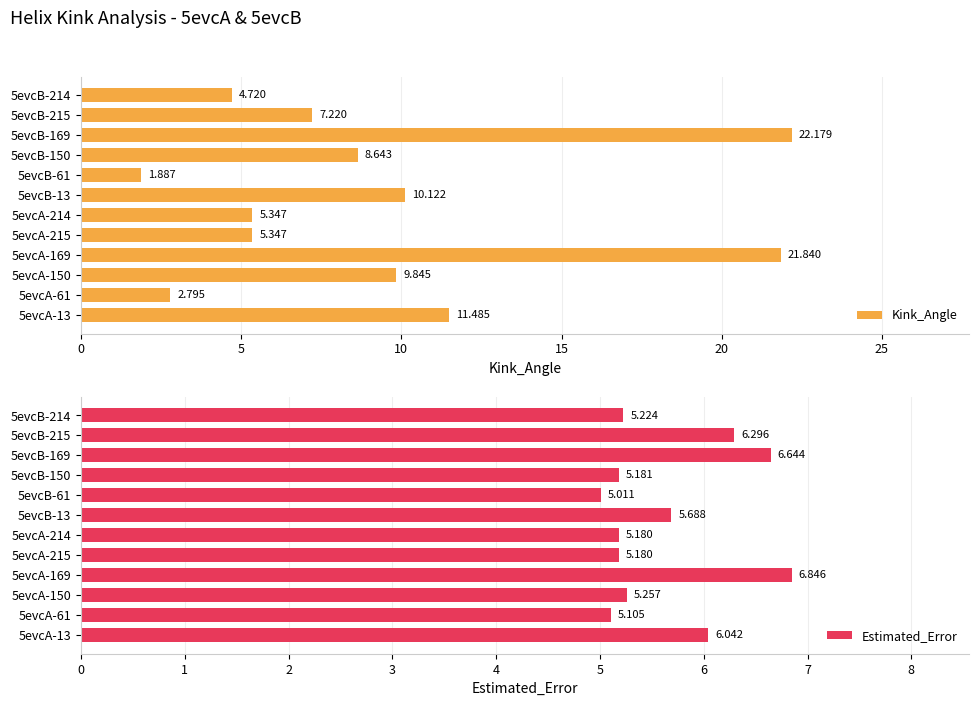

What is the approximate value of Estimated_Error at 5evcA-215?

5.2